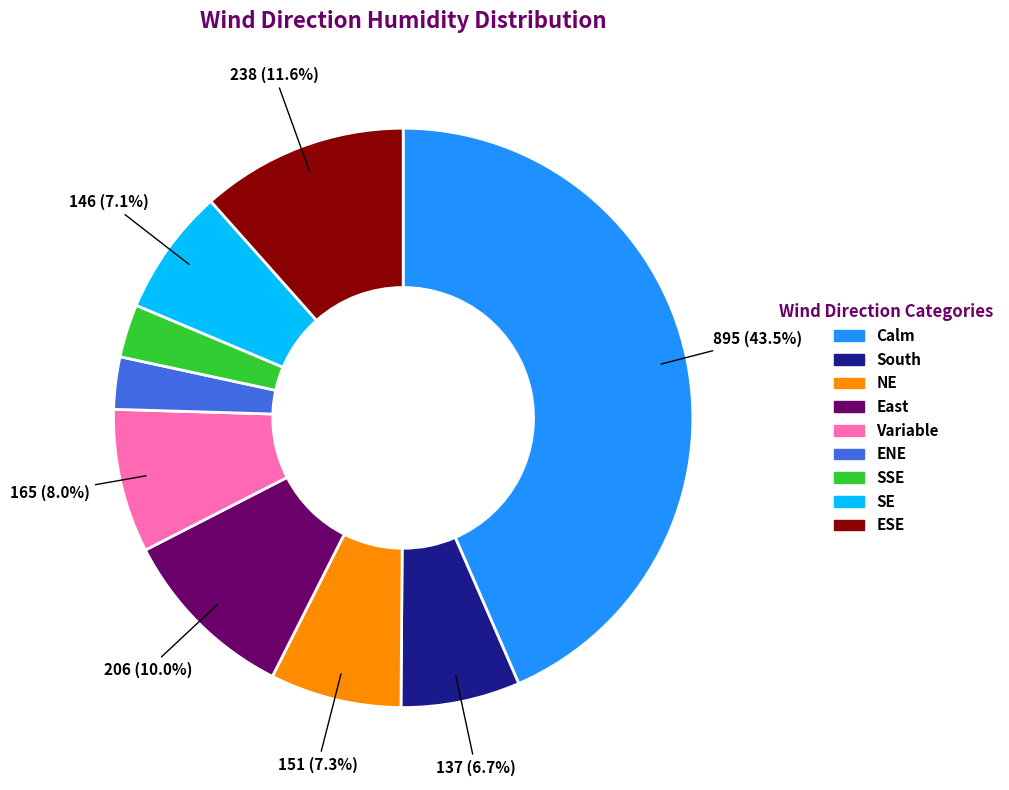

Is there a majority slice in this chart?

No